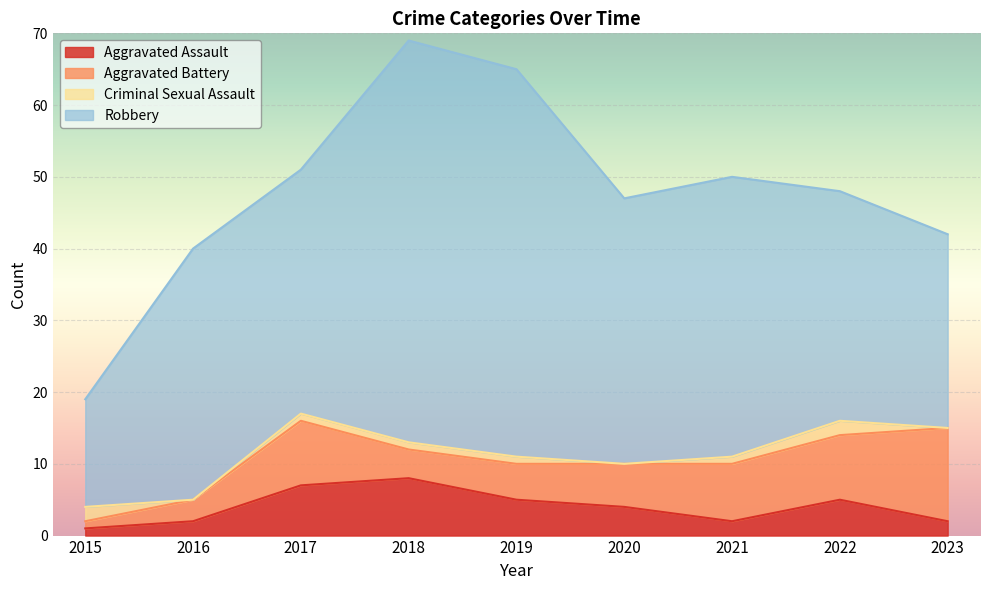

How many interior local valleys does the Aggravated Battery series have?

1